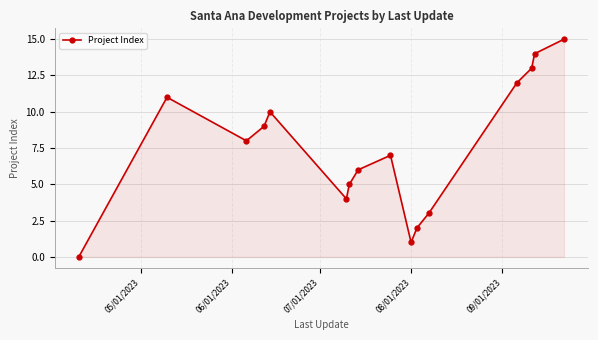

How many interior local peaks (higher than both neighbors) does the data have?

3